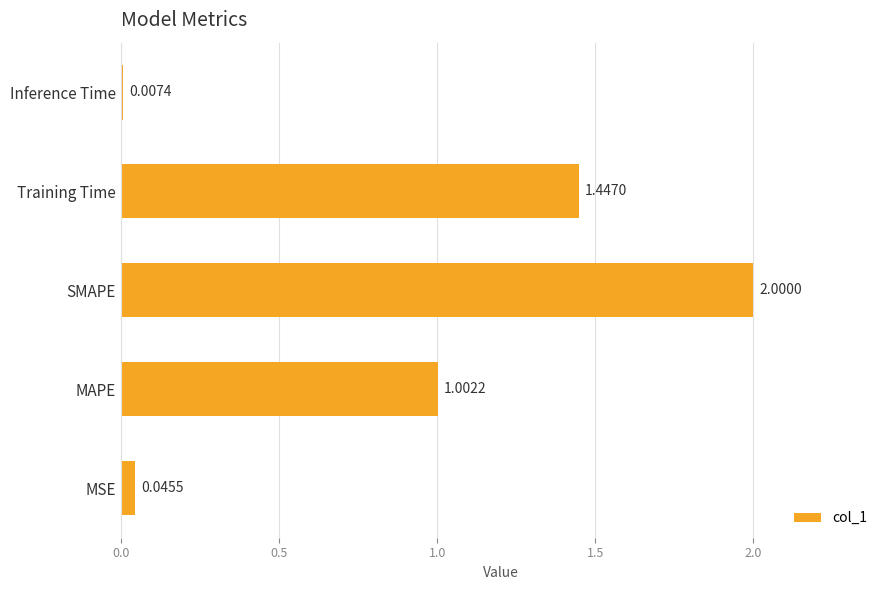

At which category does the chart reach its minimum across all series?

Inference Time